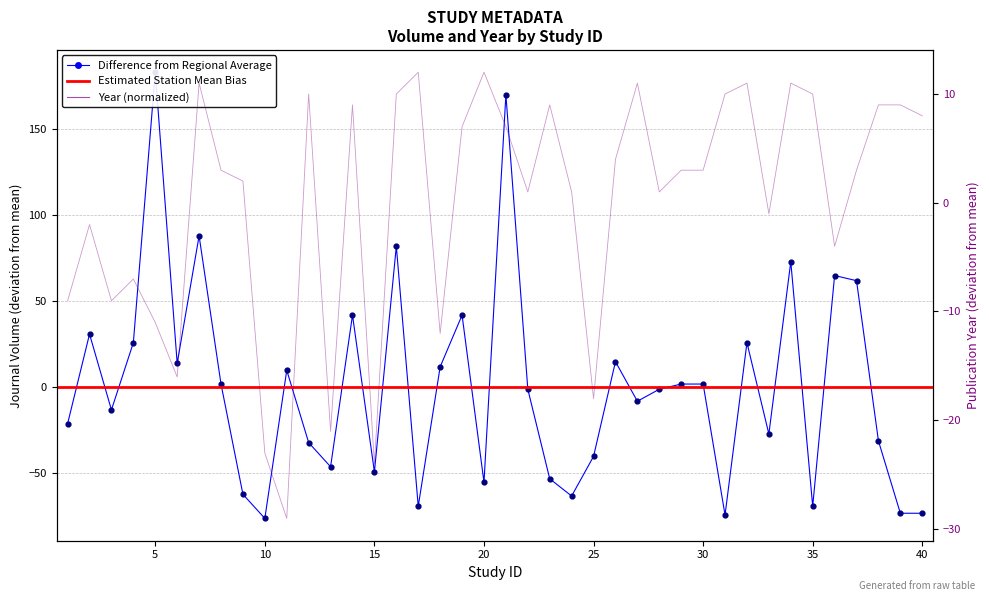

Is the value of Estimated Station Mean Bias at 5 greater than the value of Difference from Regional Average at 14?

No